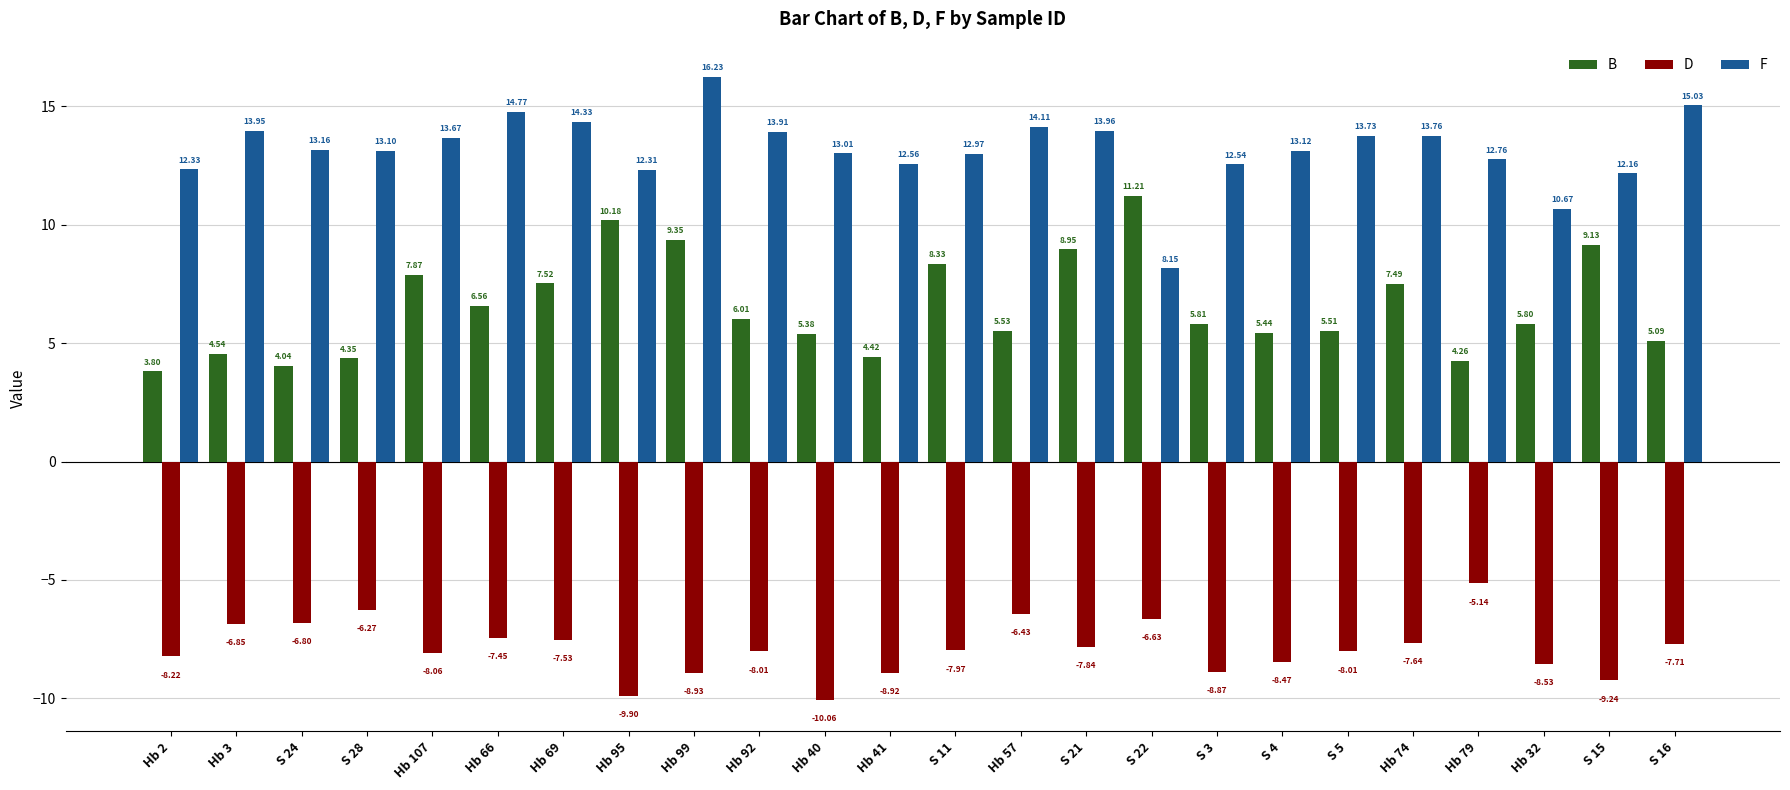

Which category has the lowest value in the D series?

Hb 40